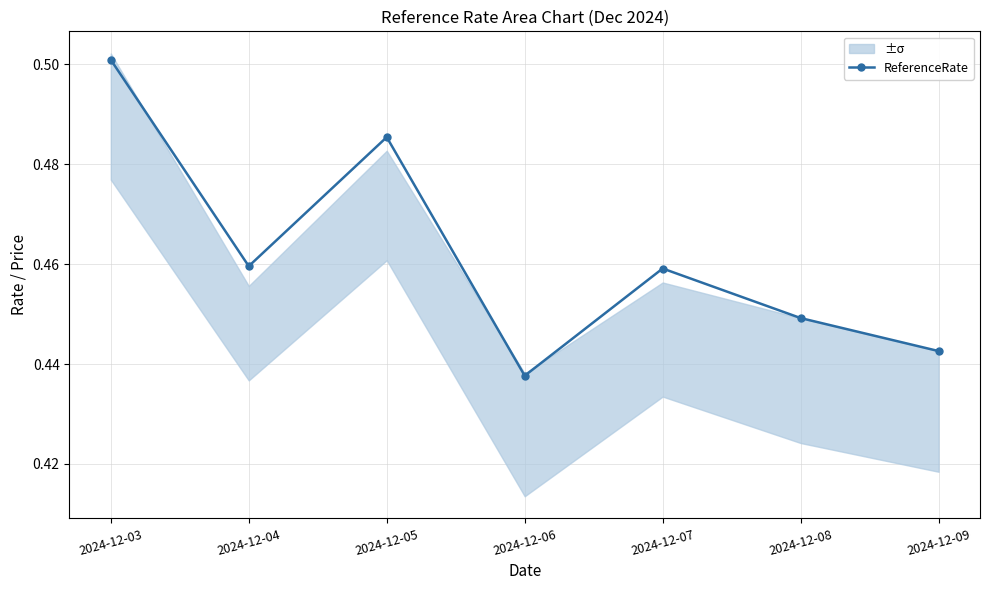

Reading right to left, extract all data points from this chart.

0.4	0.4	0.5	0.4	0.5	0.5	0.5